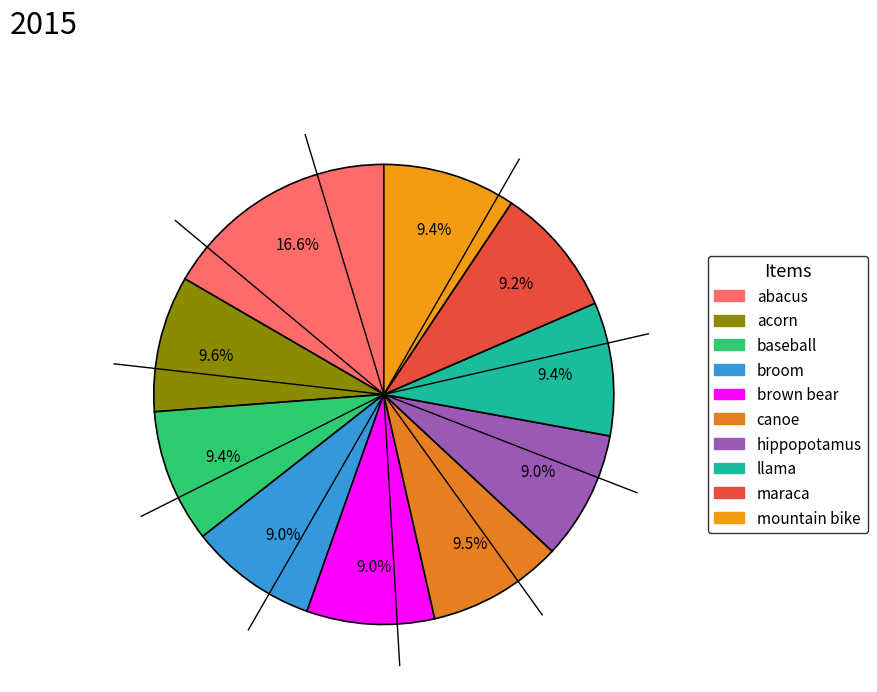

To the nearest percent, what percentage of the pie is abacus?

17%